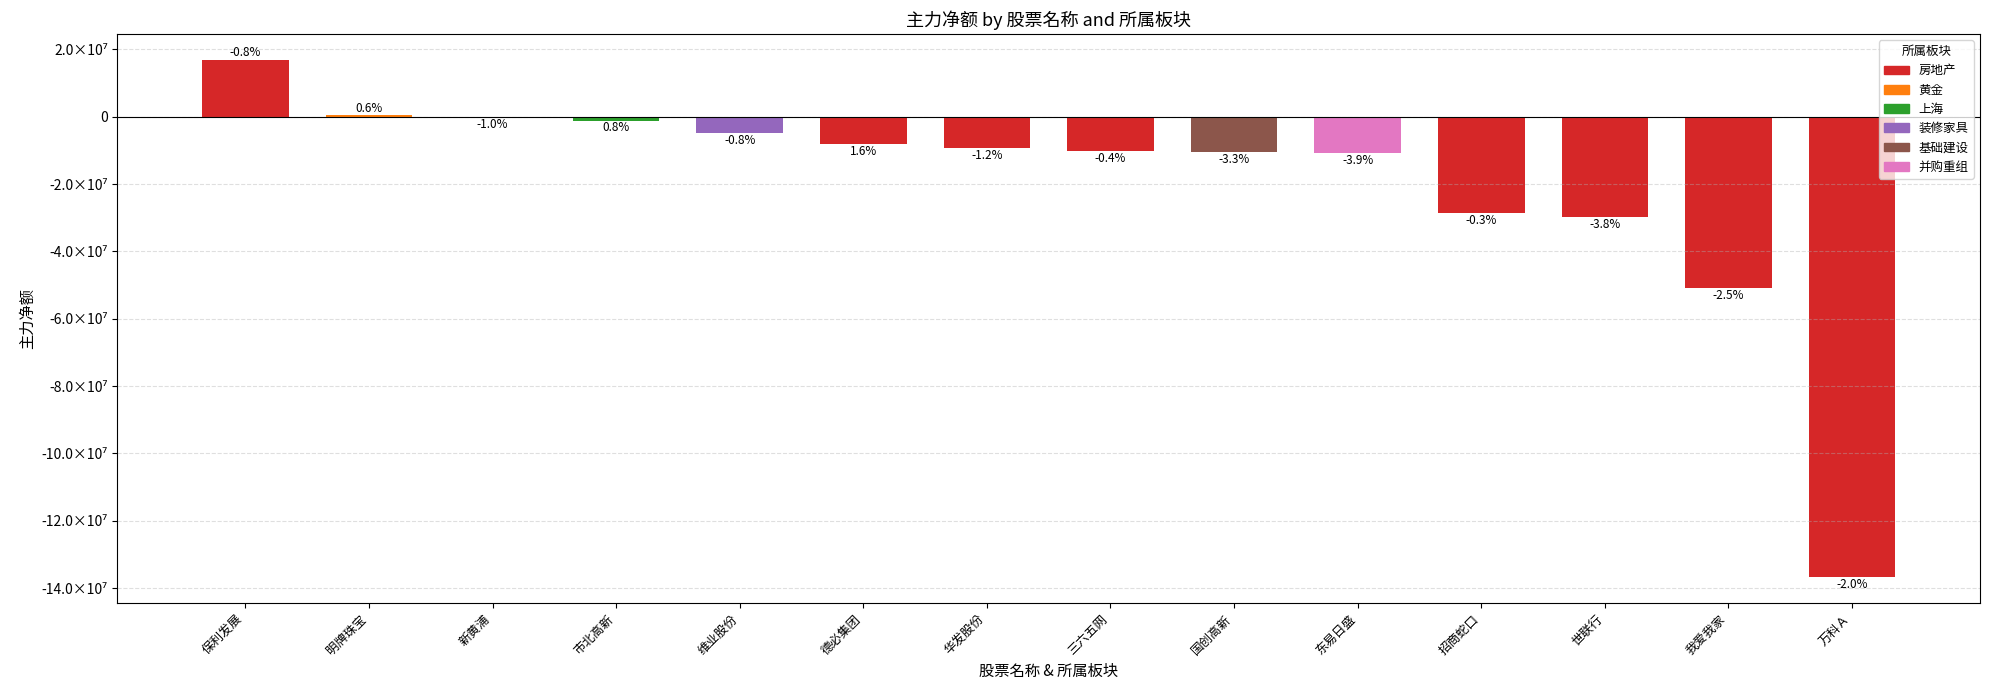

Are the bars horizontal?

No